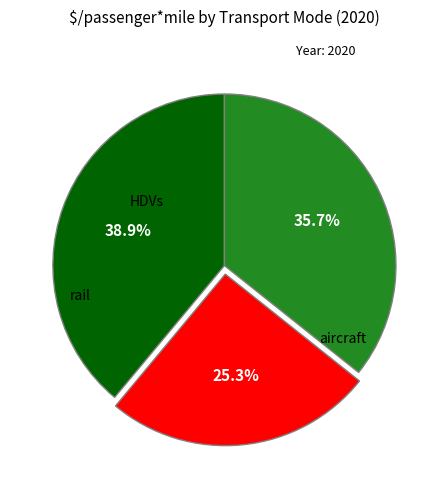

Is there any slice that represents more than half of the pie?

No